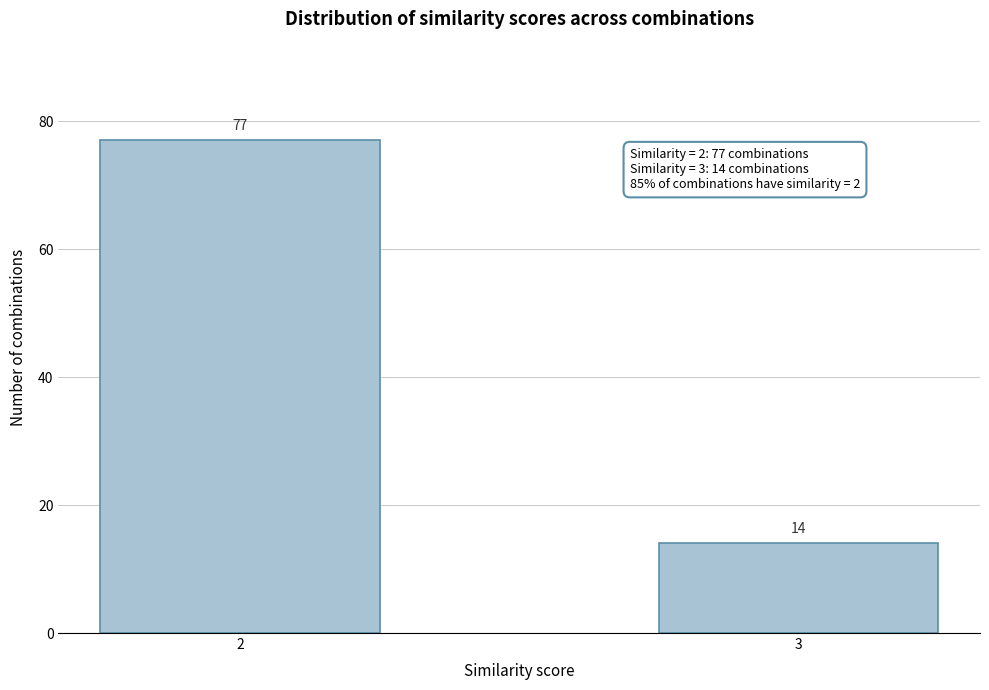

Reading left to right, extract all data points from this chart.

2=77	3=14